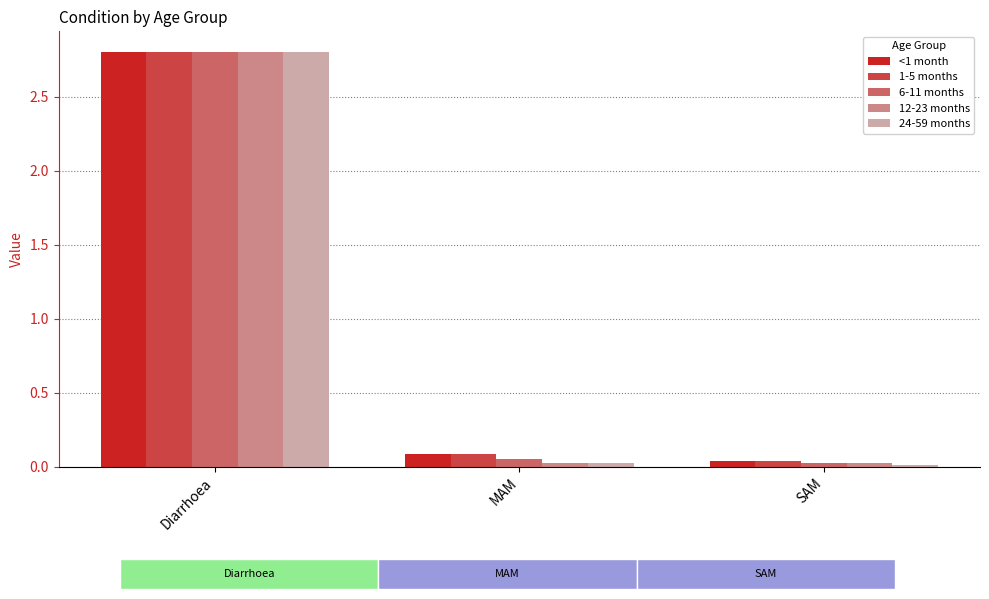

What is the difference between the 24-59 months values at Diarrhoea and MAM?

2.8